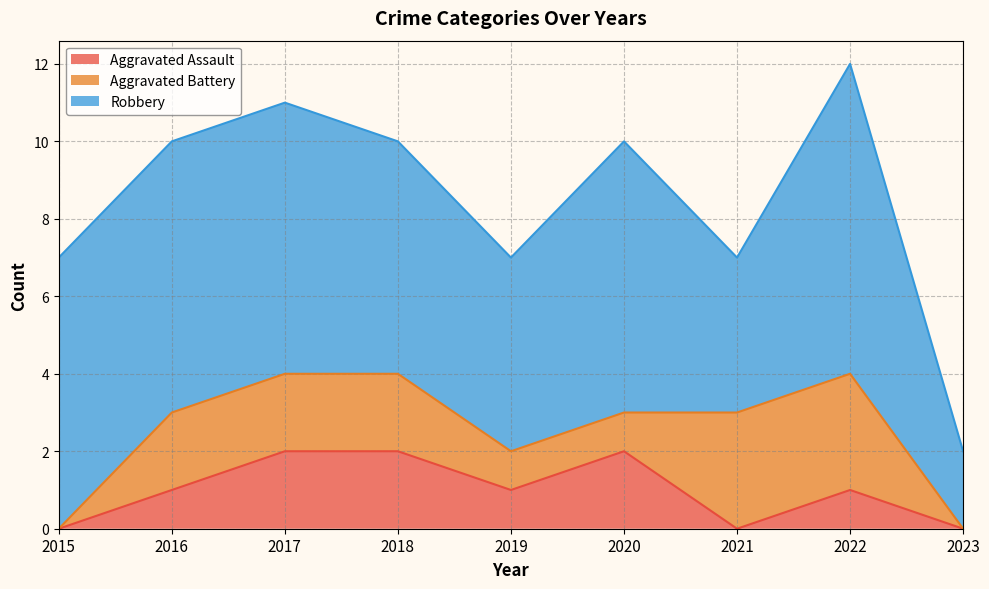

What value does the Robbery series have at 2023?

2